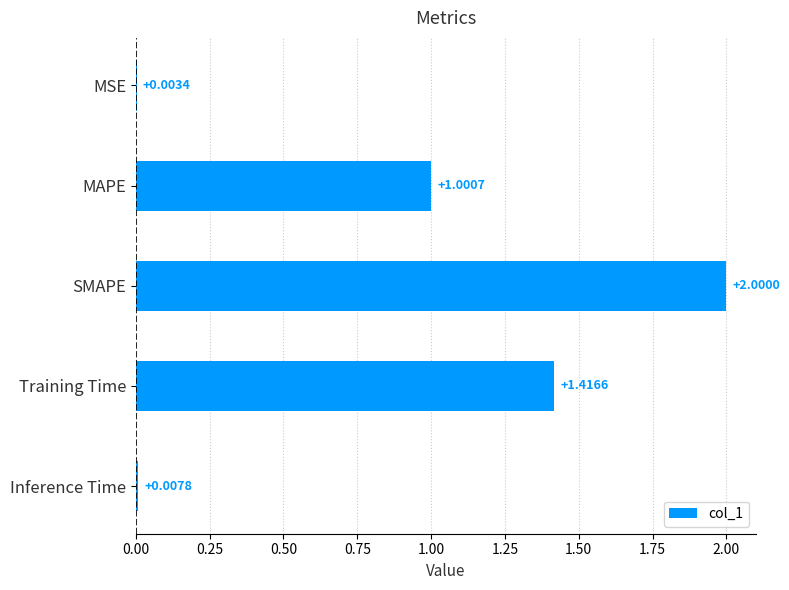

Between Training Time and MAPE, which is larger?

Training Time